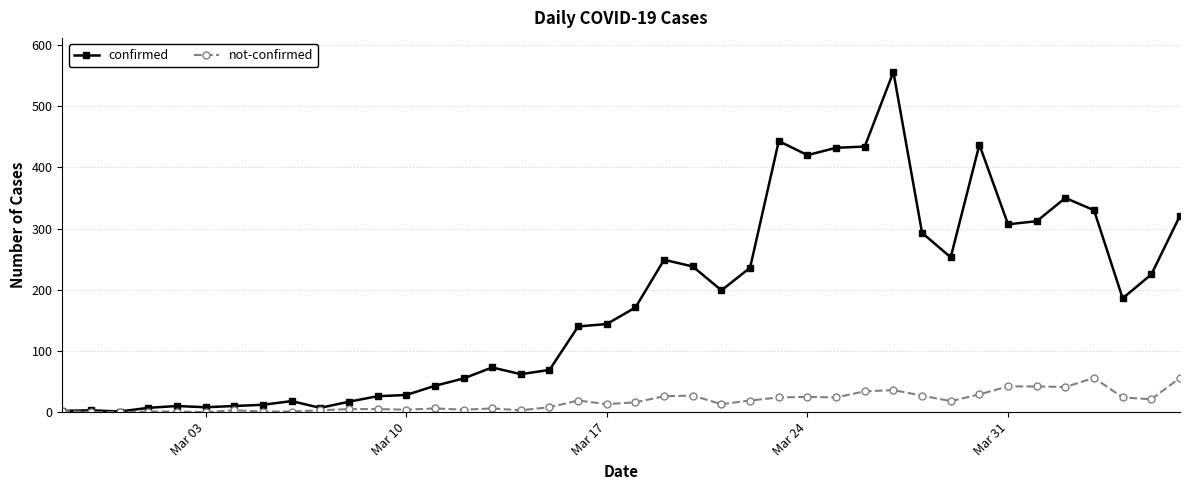

At how many categories does at least one series exceed 528?

1